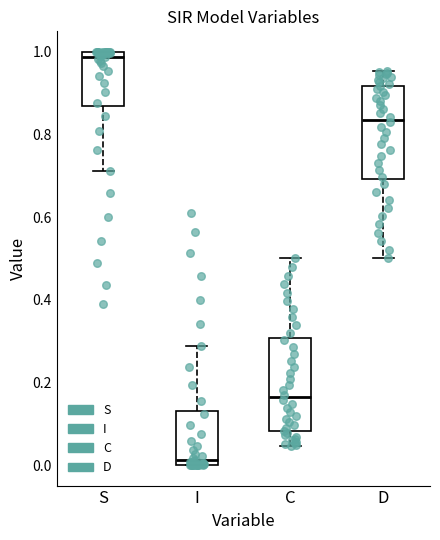

Where does the upper whisker of the box for D end on the y-axis? The values are not printed on the chart, so give them approximately, as read against the axis.

0.96